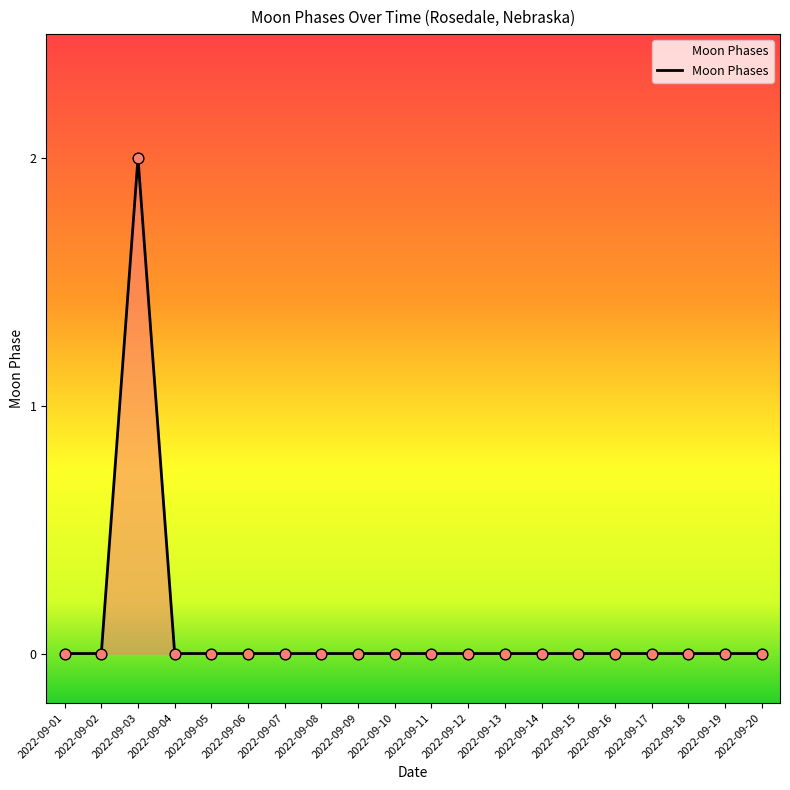

The value at 2022-09-13 is 1. True or false?

False